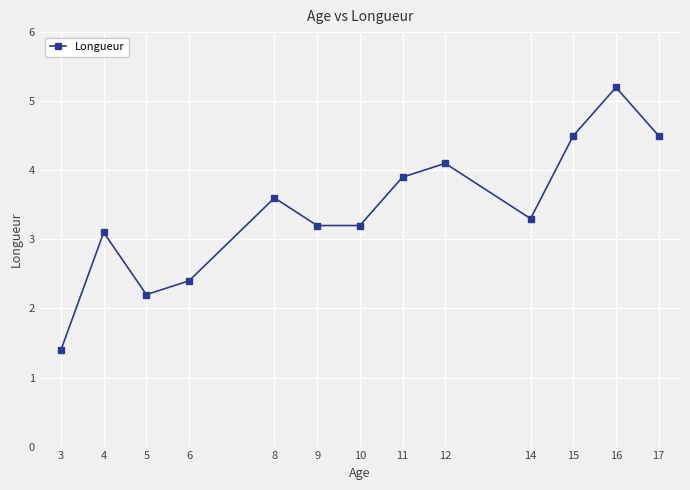

Which label corresponds to the largest value in the chart?

16